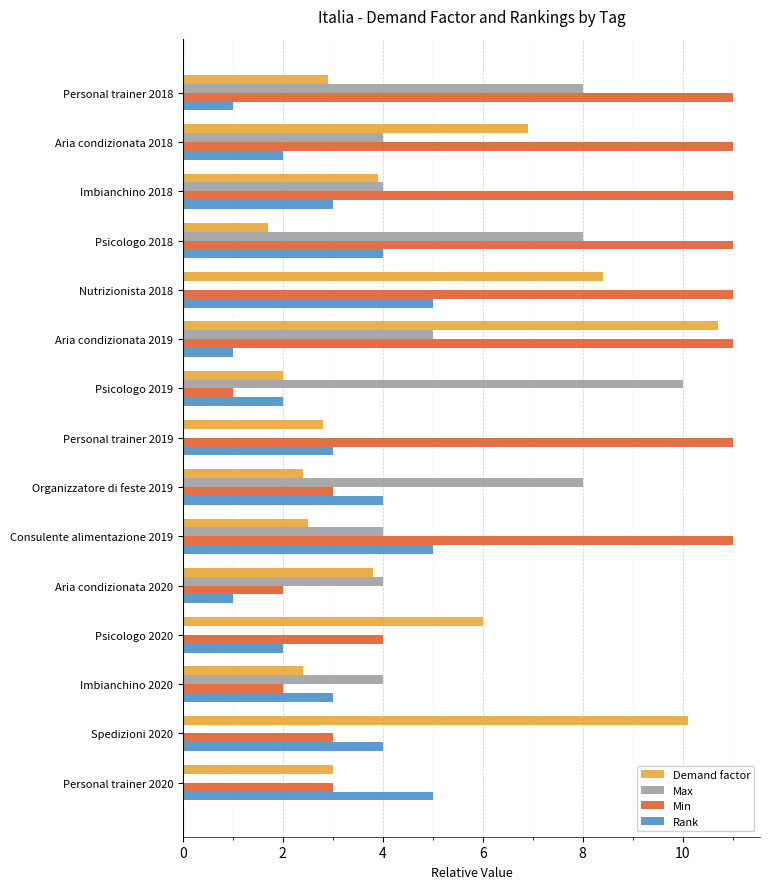

What is the sum of the Min values at Personal trainer 2020 and Consulente alimentazione 2019?

14.0